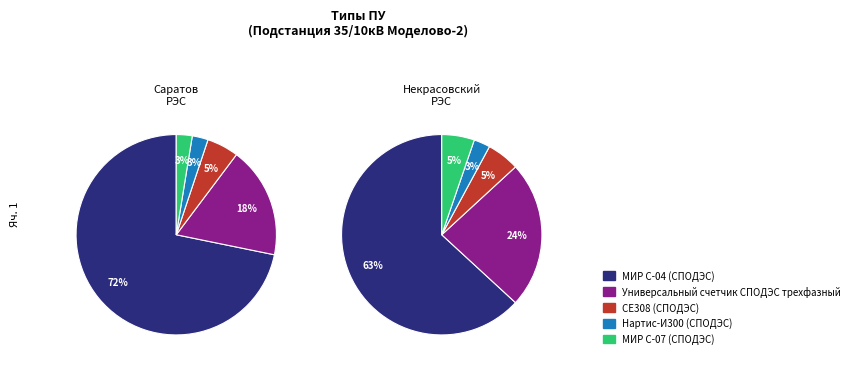

Rank the categories by value from lowest to highest.

Нартис-И300 (СПОДЭС), МИР С-07 (СПОДЭС), СЕ308 (СПОДЭС), Универсальный счетчик СПОДЭС трехфазный, МИР С-04 (СПОДЭС)